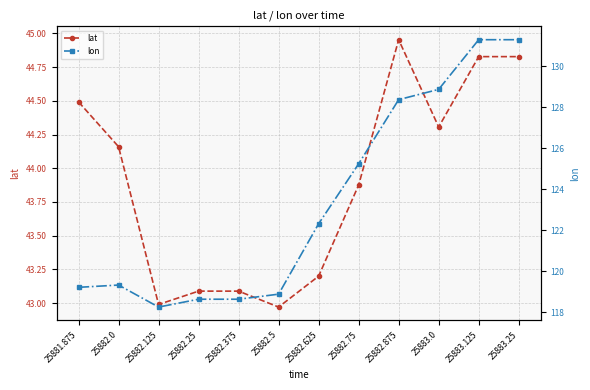

Which has a higher value, 25882.75 or 25881.875?

25881.875